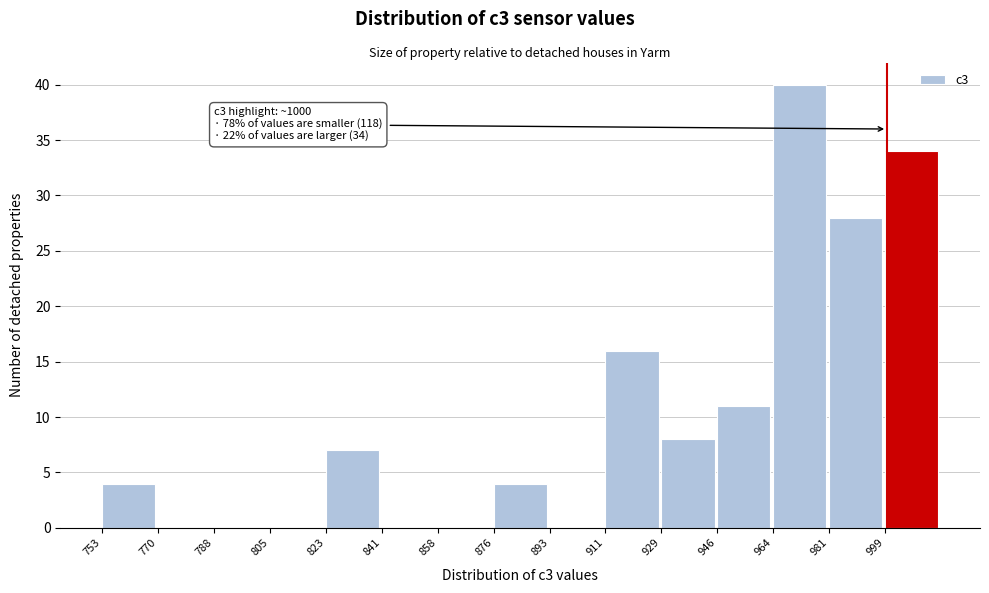

Over which range of the x-axis is the bar tallest?

964.2 to 981.8